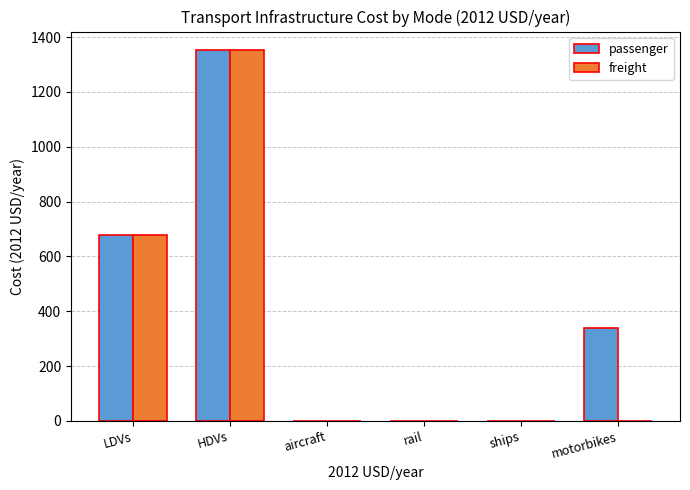

What are all the series names shown in the legend?

passenger, freight